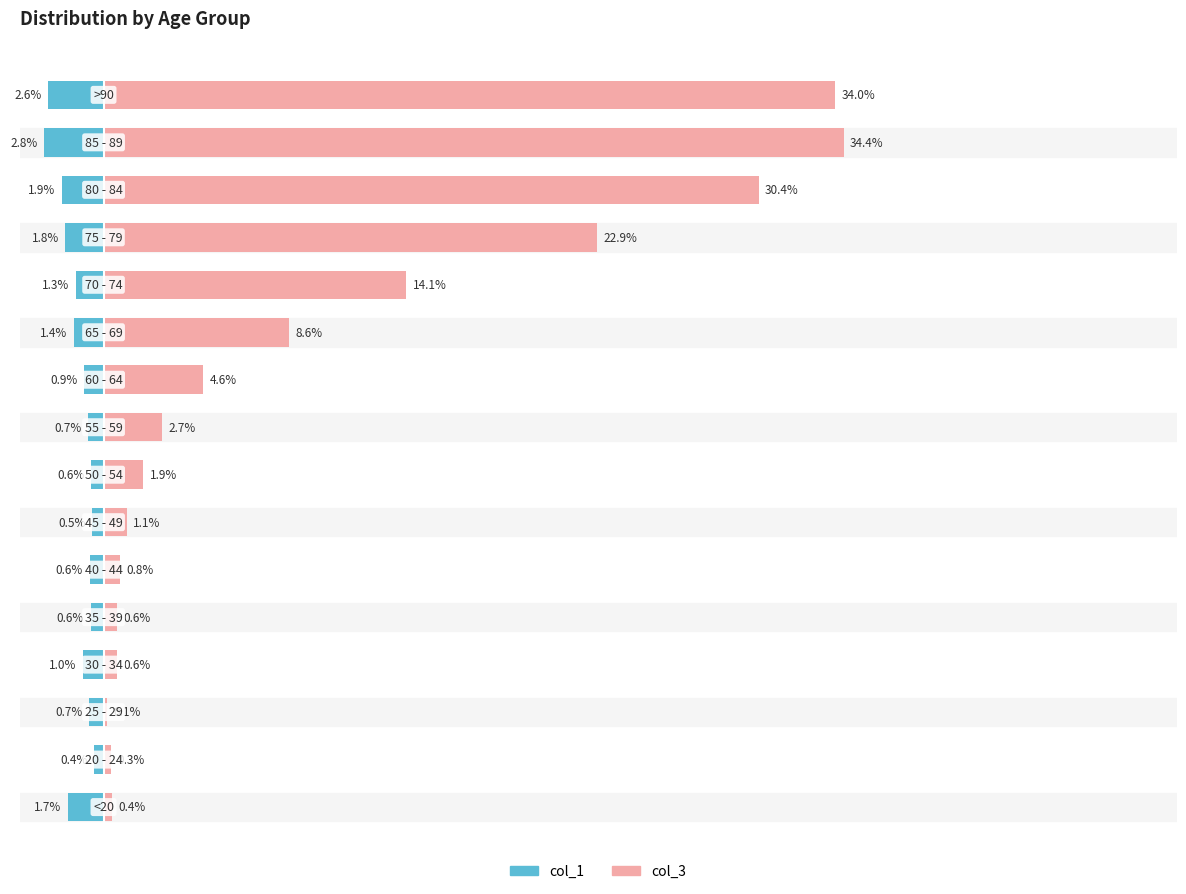

What is the average value of the col_1 series?

-1.2